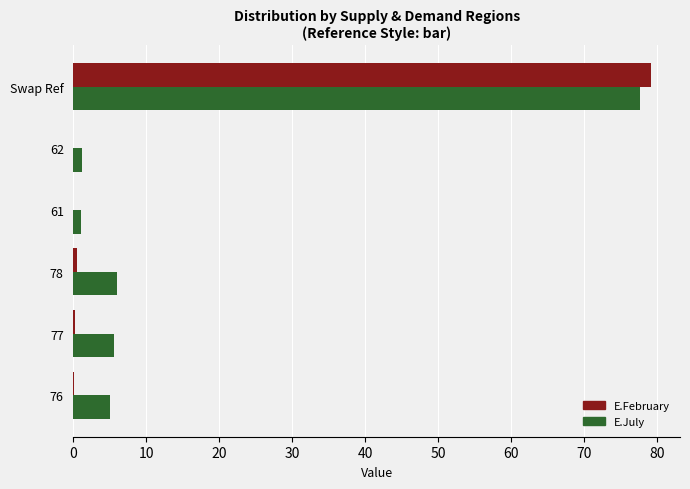

True or false: E.February has a value of 0.3 at 77.

True